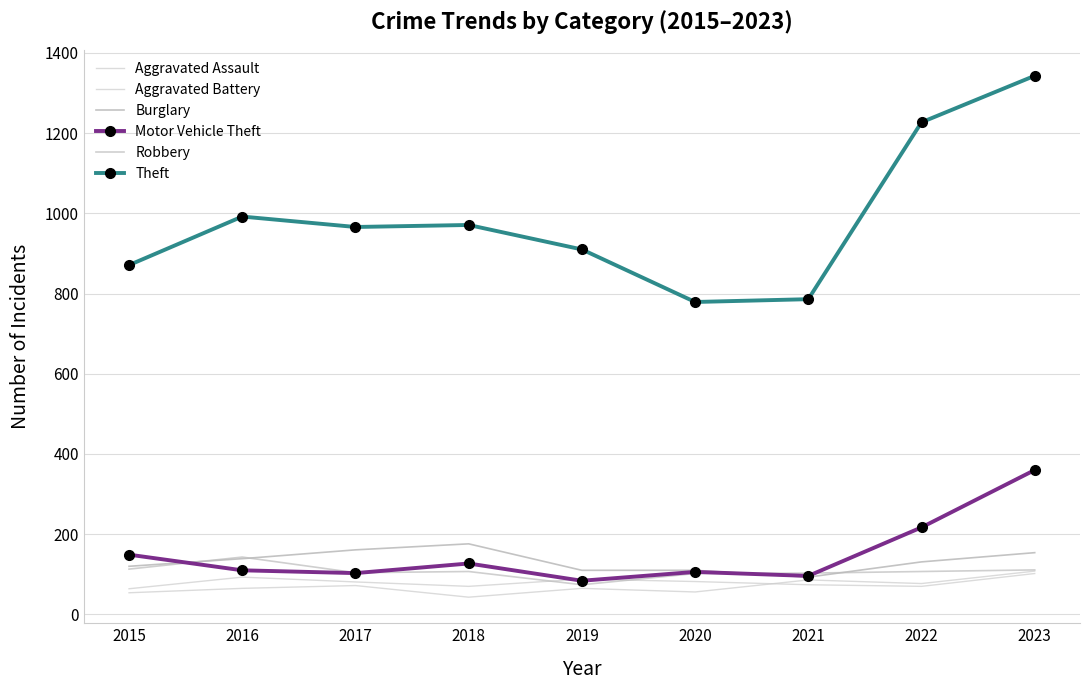

Reading right to left, list all the values displayed in this chart.

Aggravated Assault: 2023=108	2022=77	2021=86	2020=56	2019=65	2018=43	2017=72	2016=65	2015=54
Aggravated Battery: 2023=102	2022=70	2021=74	2020=82	2019=88	2018=70	2017=81	2016=93	2015=64
Burglary: 2023=154	2022=131	2021=93	2020=110	2019=110	2018=176	2017=161	2016=139	2015=120
Motor Vehicle Theft: 2023=360	2022=217	2021=96	2020=106	2019=84	2018=127	2017=103	2016=110	2015=149
Robbery: 2023=111	2022=107	2021=103	2020=102	2019=74	2018=107	2017=104	2016=143	2015=113
Theft: 2023=1343	2022=1227	2021=786	2020=779	2019=910	2018=971	2017=966	2016=992	2015=871